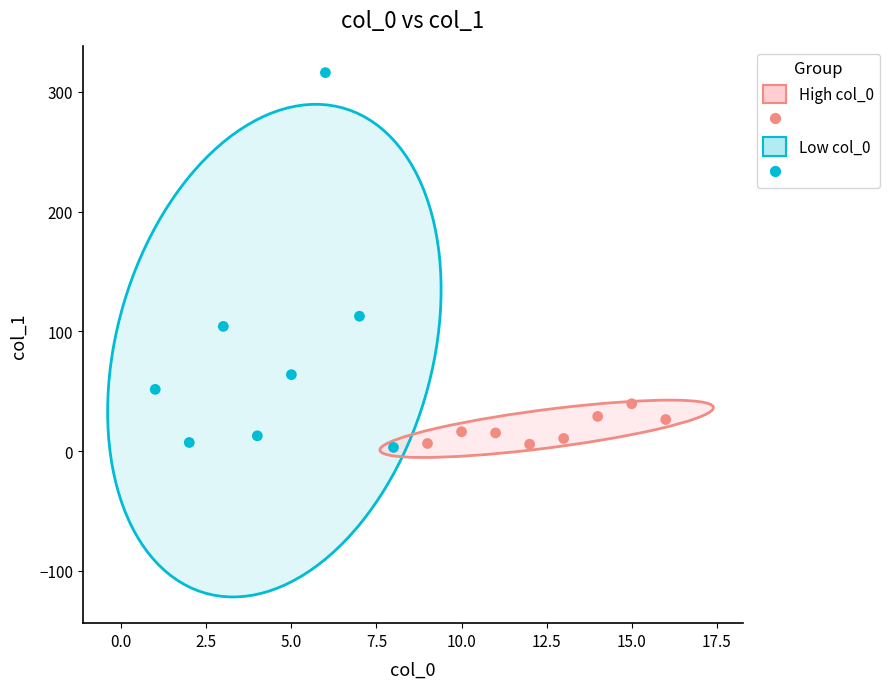

Which series contains the highest Y value?

Low col_0